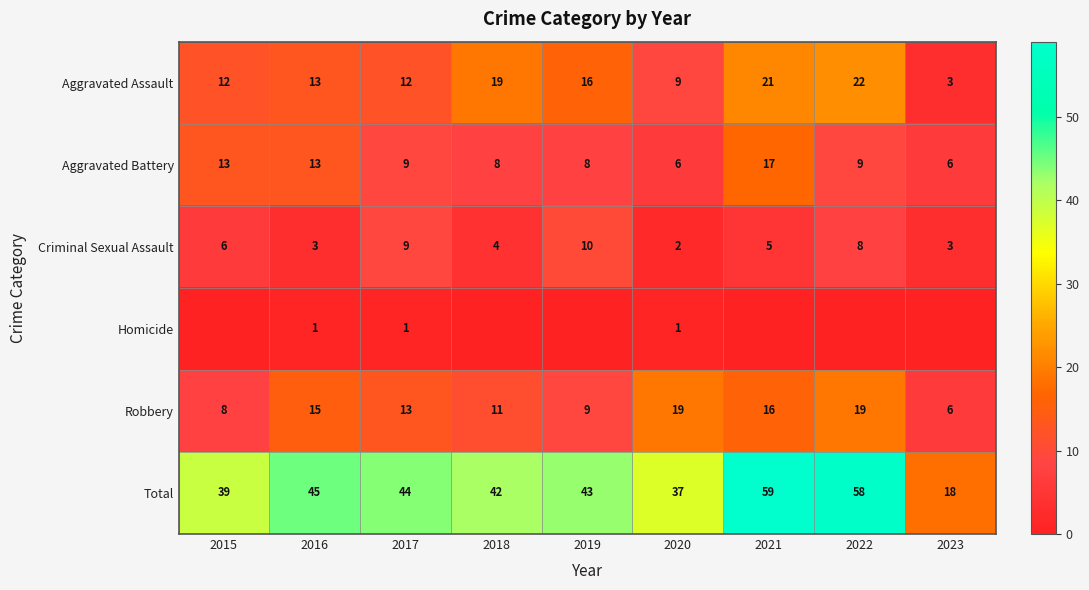

What is the difference between the maximum and minimum values in the Aggravated Assault series?

19